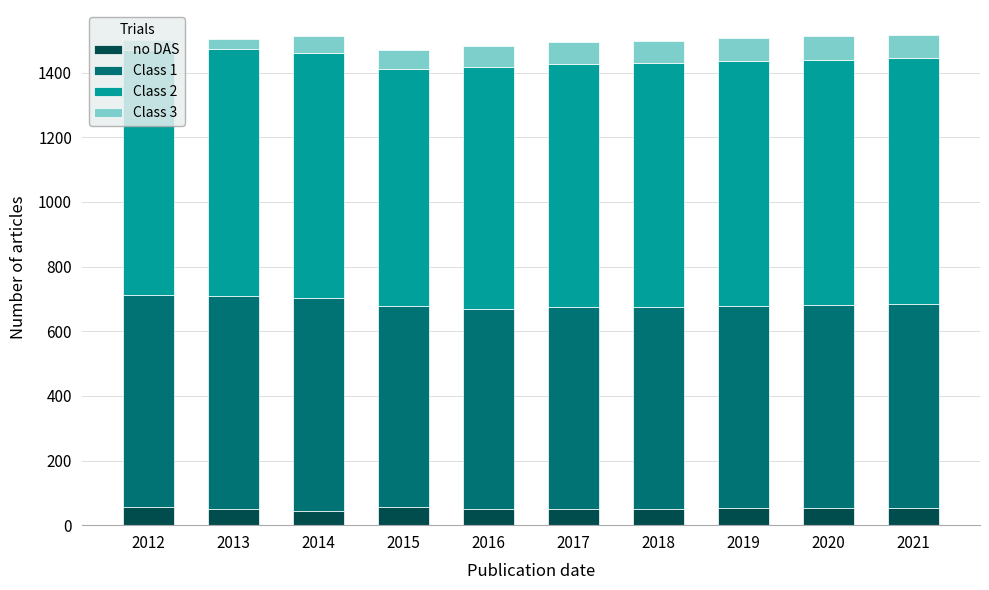

What is the total value across all series at 2014?

1513